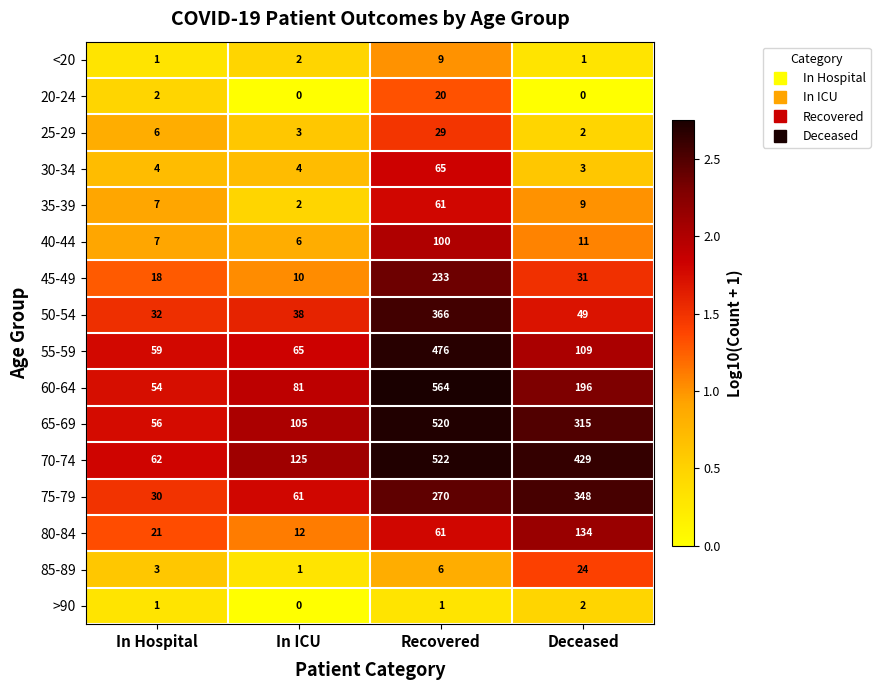

The value of 40-44 at Recovered is 42. True or false?

False